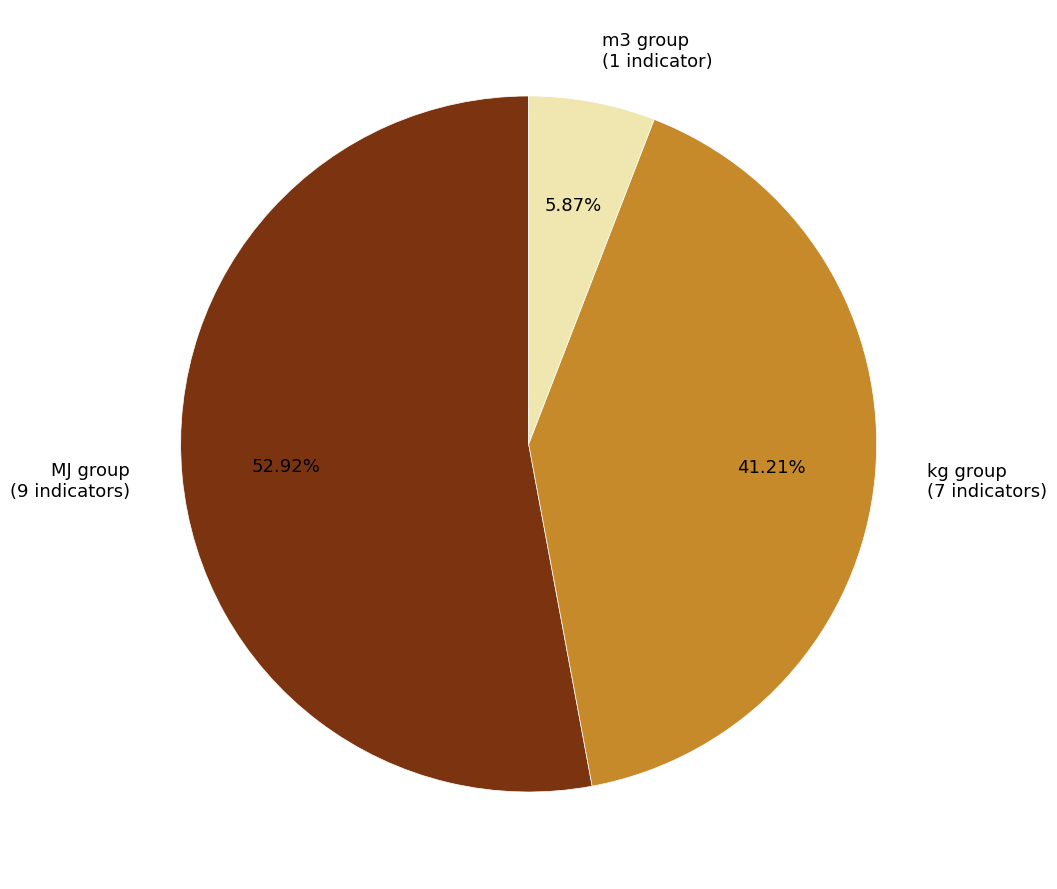

Which has a higher value, MJ group (9 indicators) or m3 group (1 indicator)?

MJ group (9 indicators)